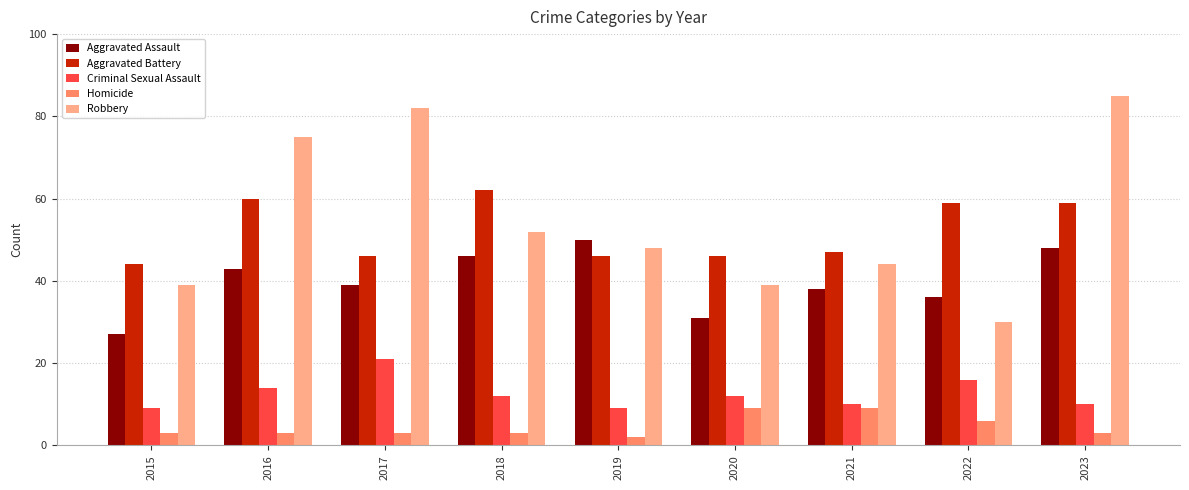

Which series has the largest range (max minus min)?

Robbery